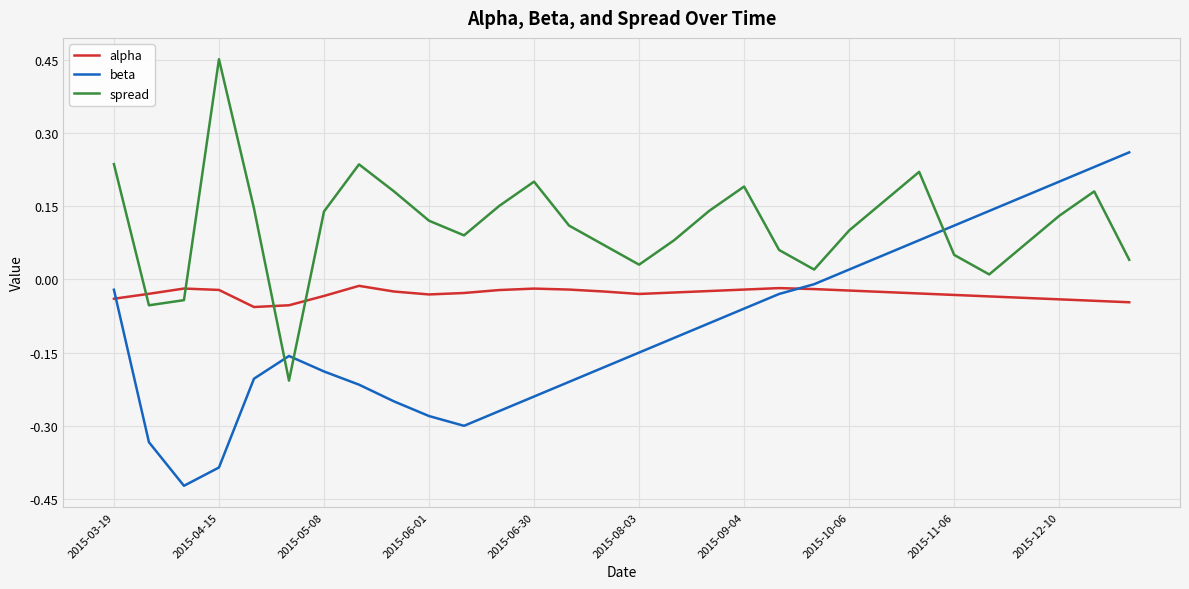

What is the sum of all alpha values?

-0.9